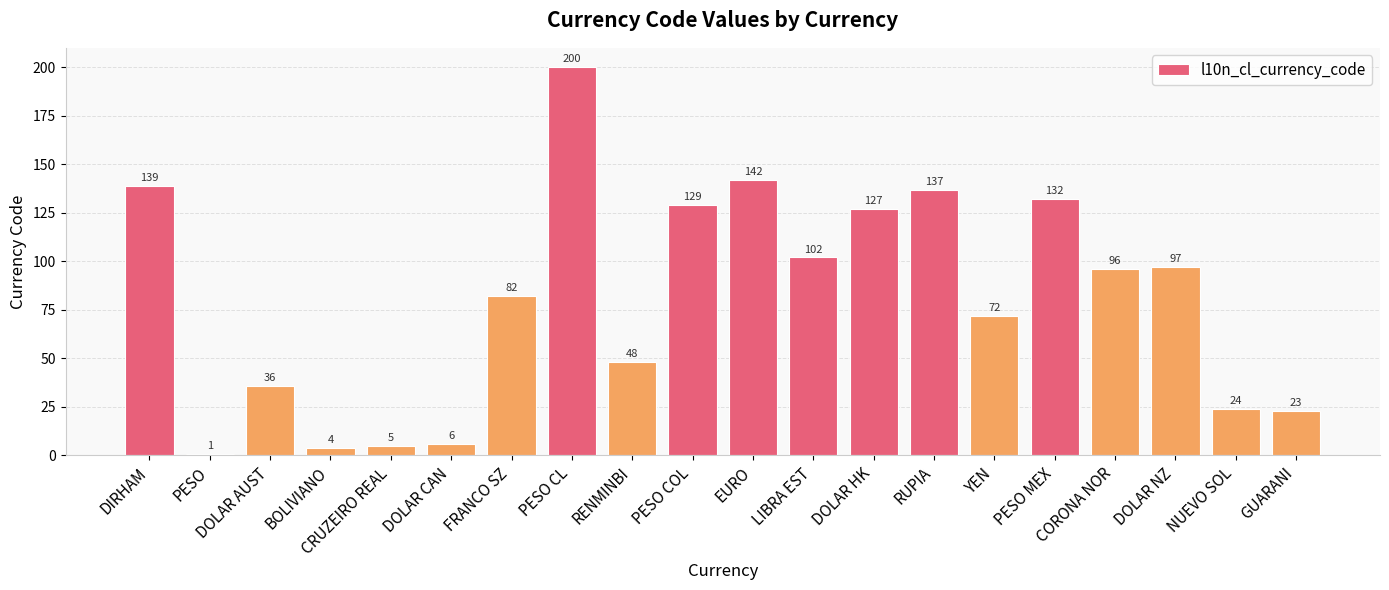

Which has a higher value, EURO or PESO MEX?

EURO